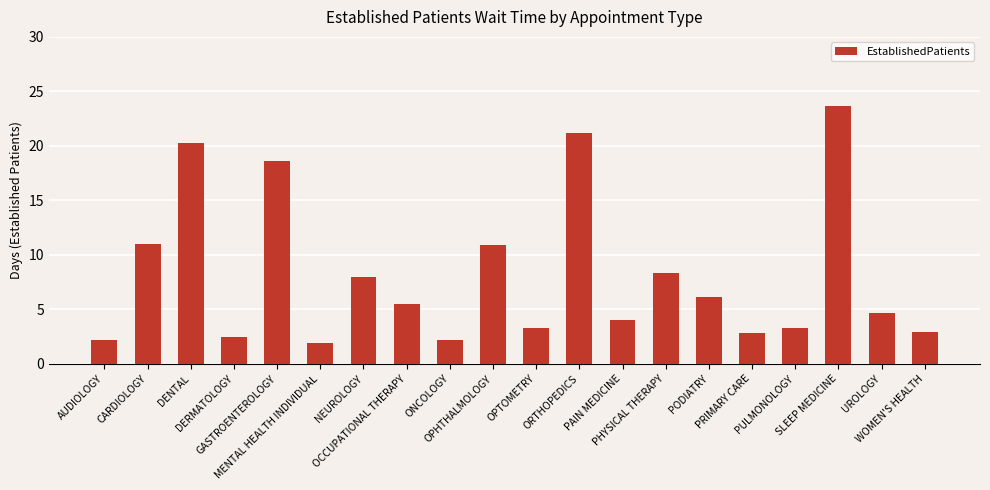

Which category has the highest value across all series?

SLEEP MEDICINE